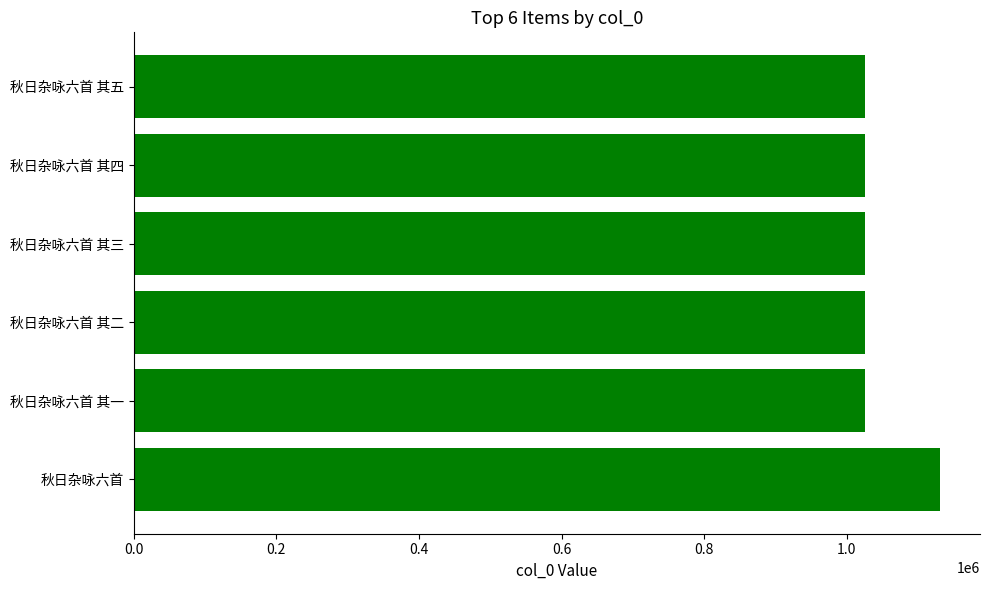

At which category does the chart reach its peak across all series?

秋日杂咏六首